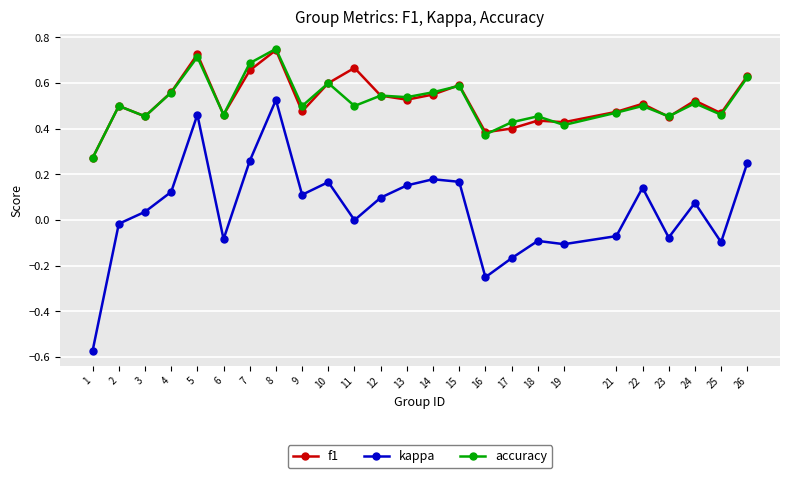

What is the total value across all series at 10?

1.4